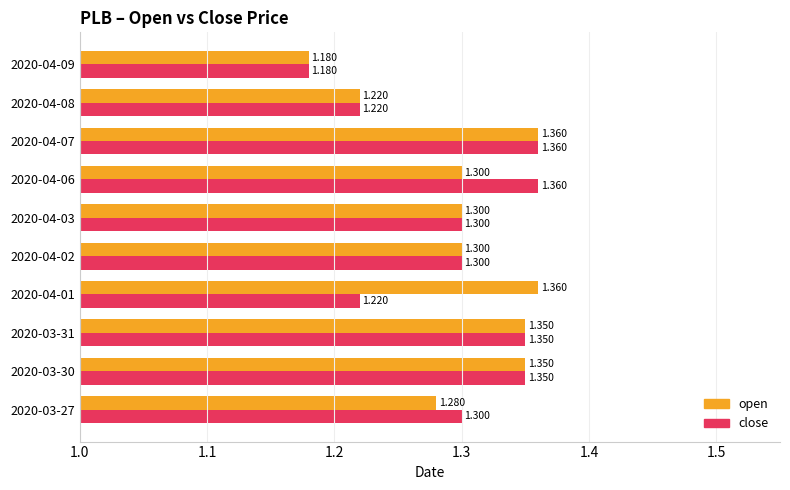

Rank the series by their average value, from highest to lowest.

open, close